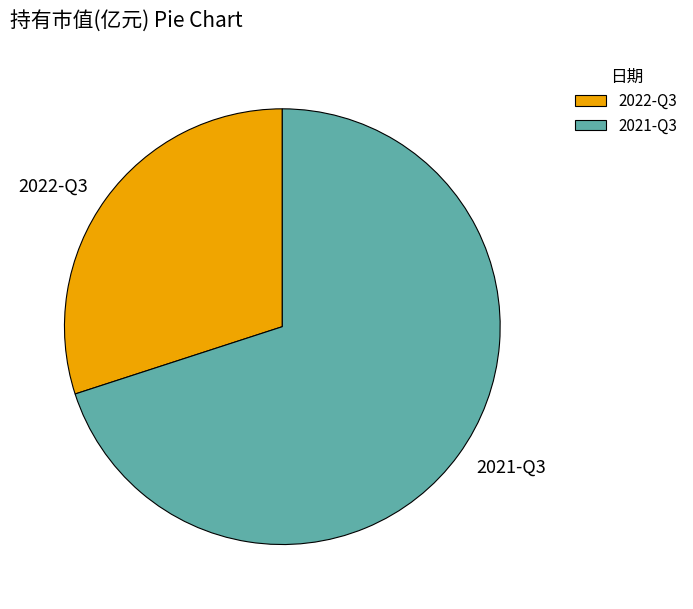

Which slice is the smallest?

2022-Q3